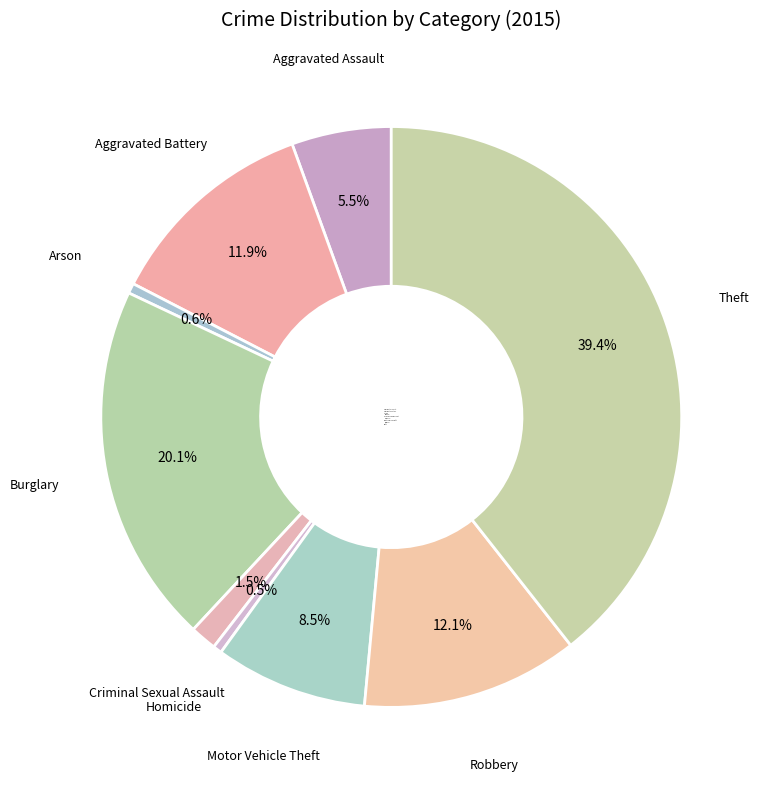

To the nearest percent, what portion does Theft represent?

39%